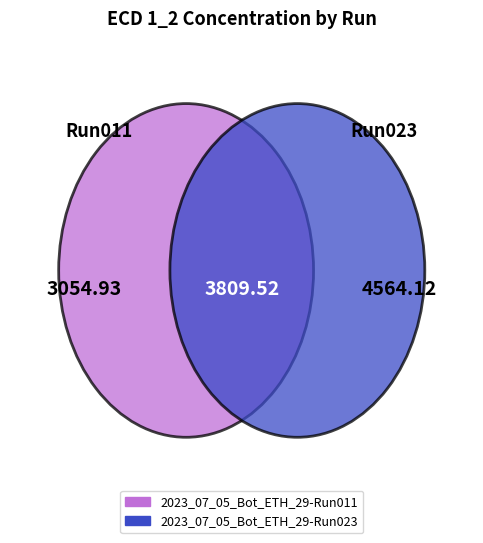

Which has a higher value, 2023_07_05_Bot_ETH_29-Run023 or 2023_07_05_Bot_ETH_29-Run011?

2023_07_05_Bot_ETH_29-Run023